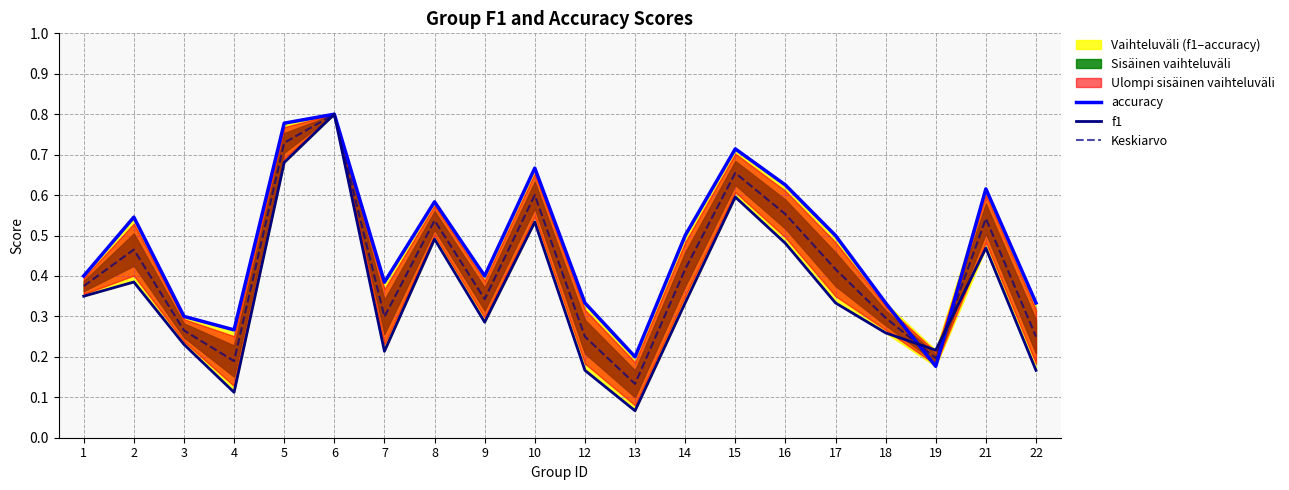

Which has a higher value, 17 or 15?

15